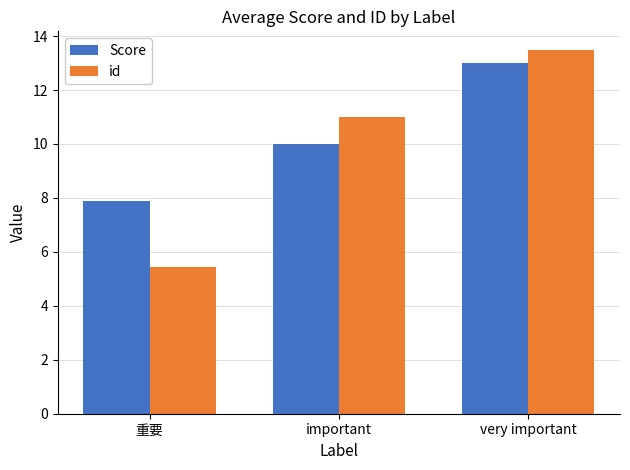

How many data points does each series have?

3